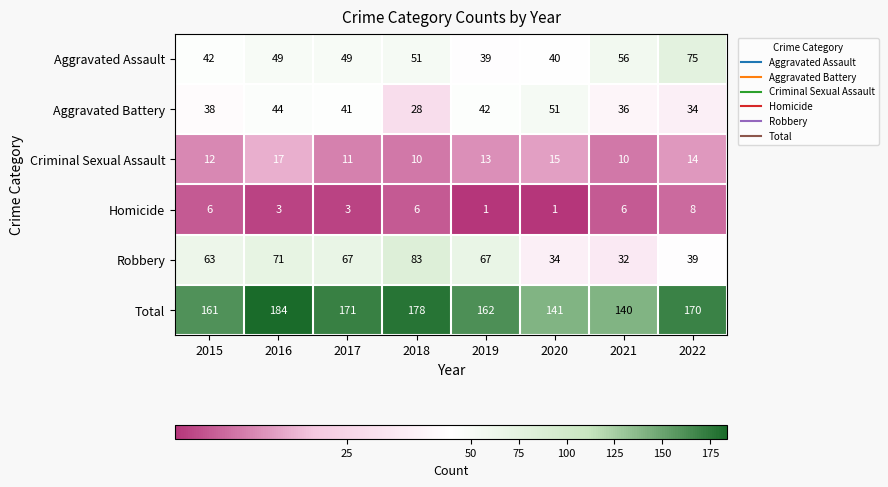

True or false: Robbery has a value of 67 at 2019.

True